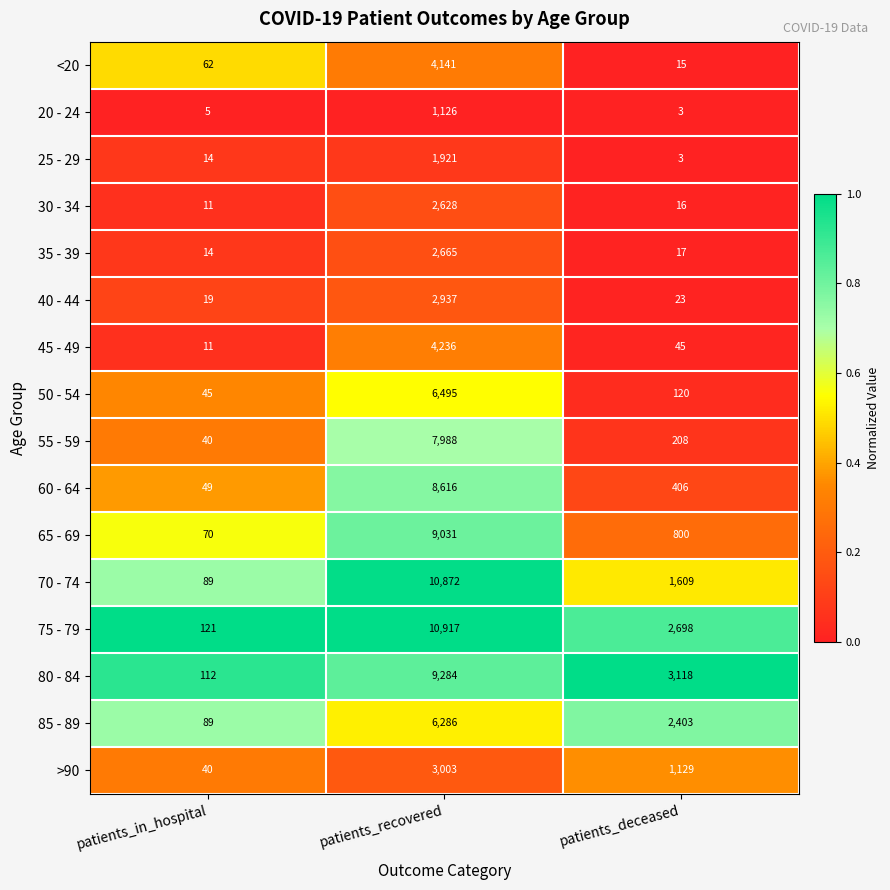

True or false: 70 - 74 has a value of 10872 at patients_recovered.

True